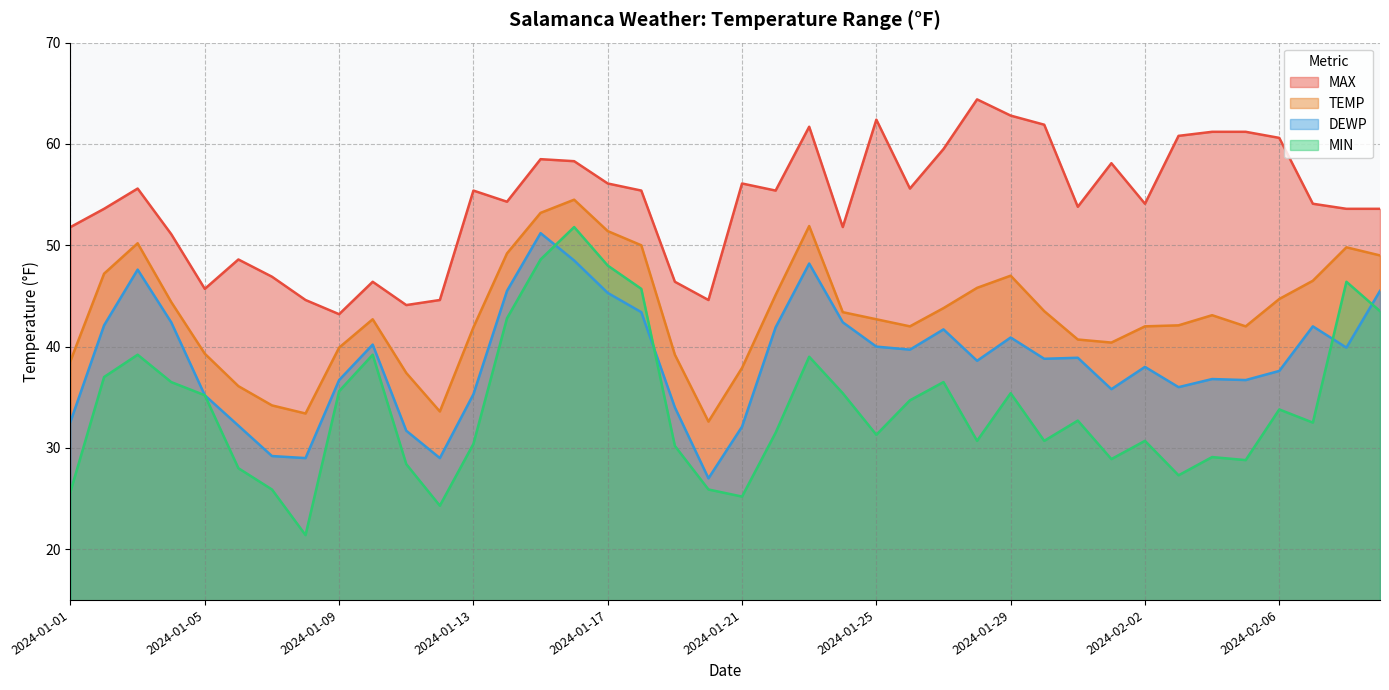

At which category is the sum across all series the highest?

2024-01-16